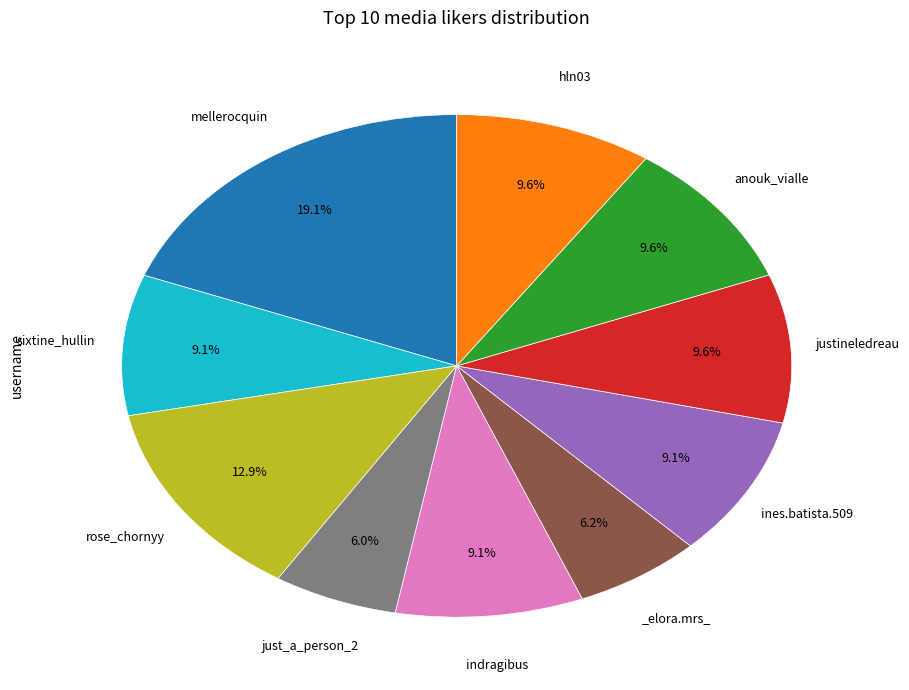

Does any single category account for the majority?

No